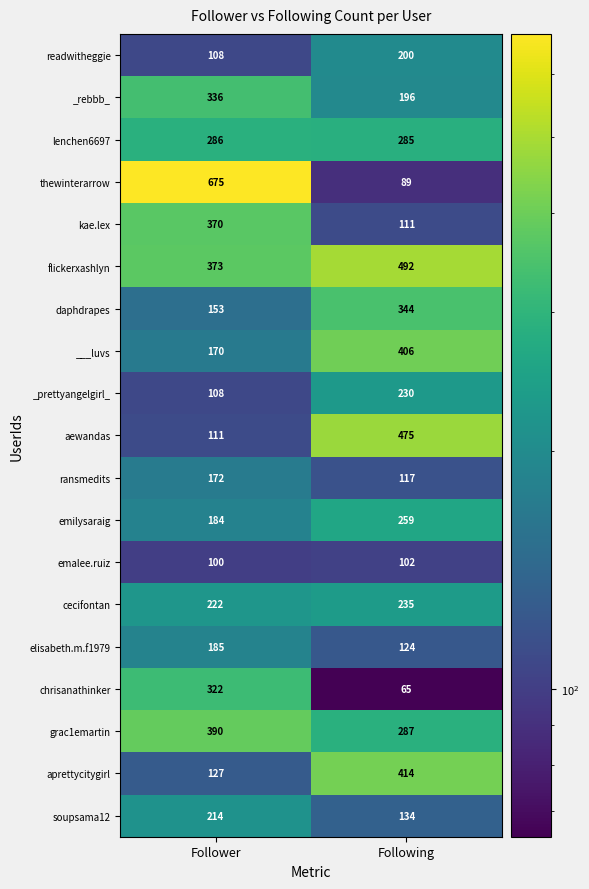

Count the number of categories in the chart.

2